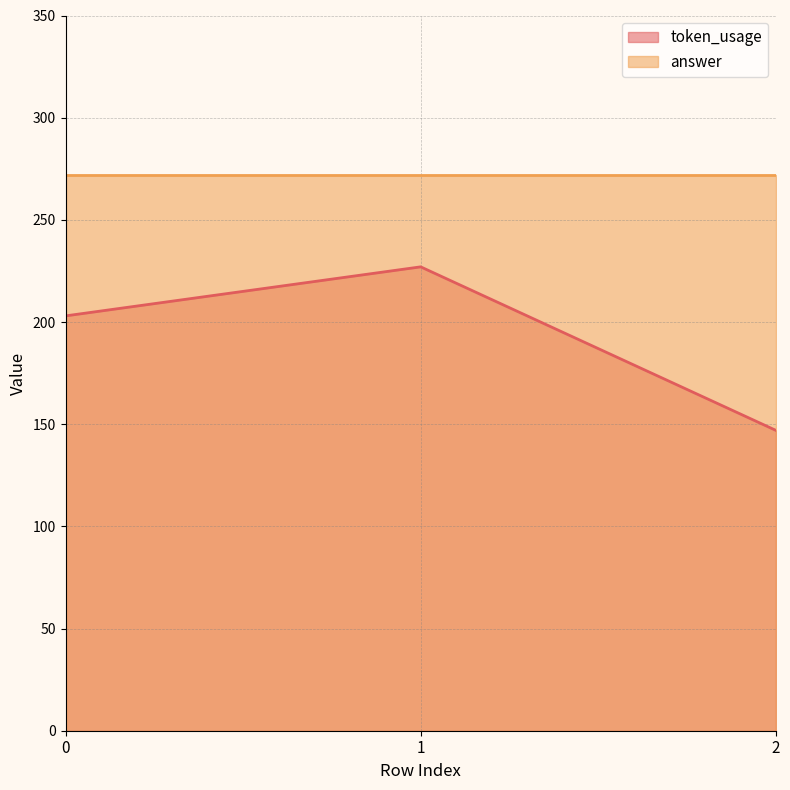

Which category has the lowest value across all series?

2